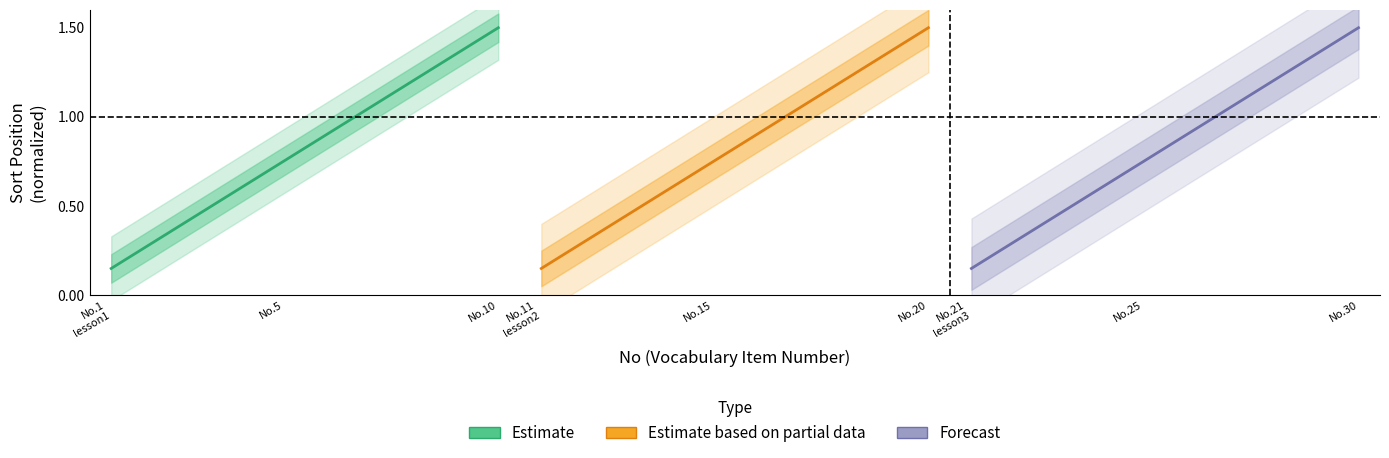

True or false: Estimate based on partial data and Estimate cross at least once.

False